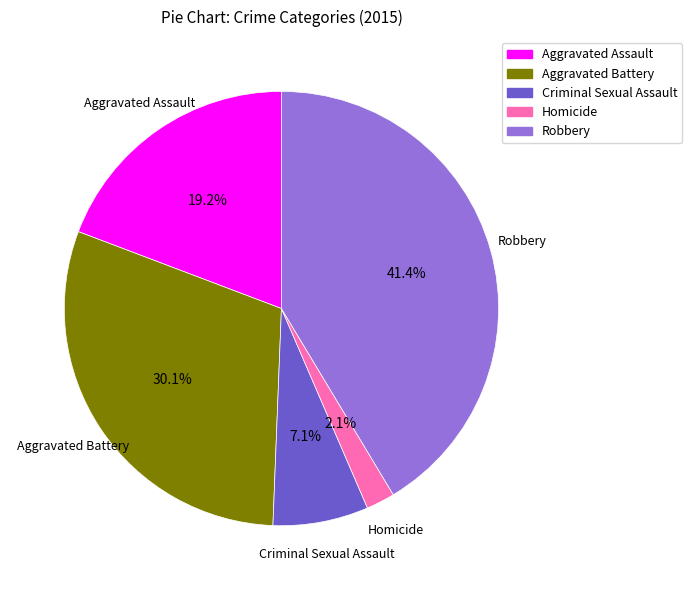

True or false: Aggravated Assault accounts for 5% of the total.

False